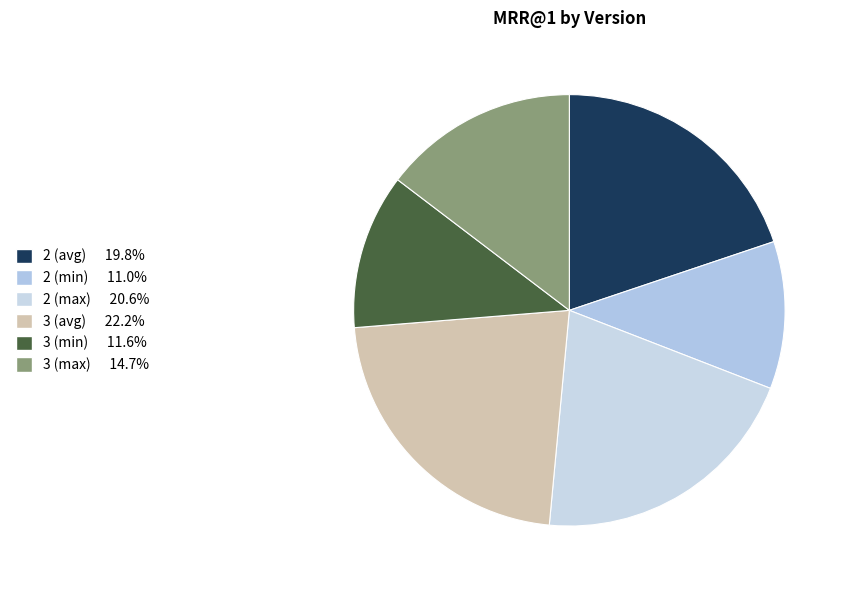

What is the smallest slice in the pie chart?

2 (min)